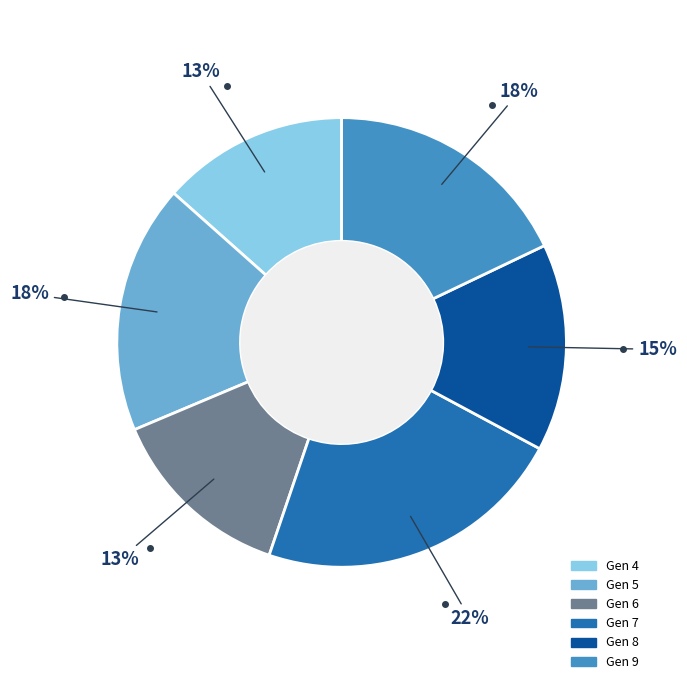

To the nearest percent, what is the average slice percentage?

17%